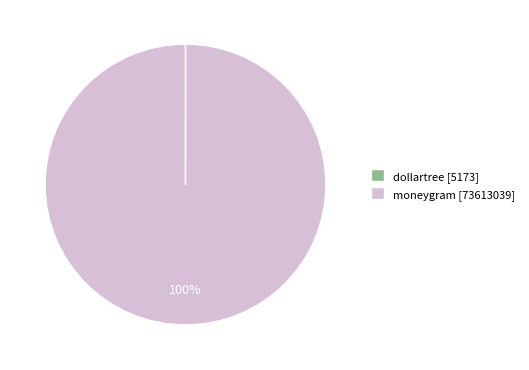

To the nearest percent, what is the average slice percentage?

50%